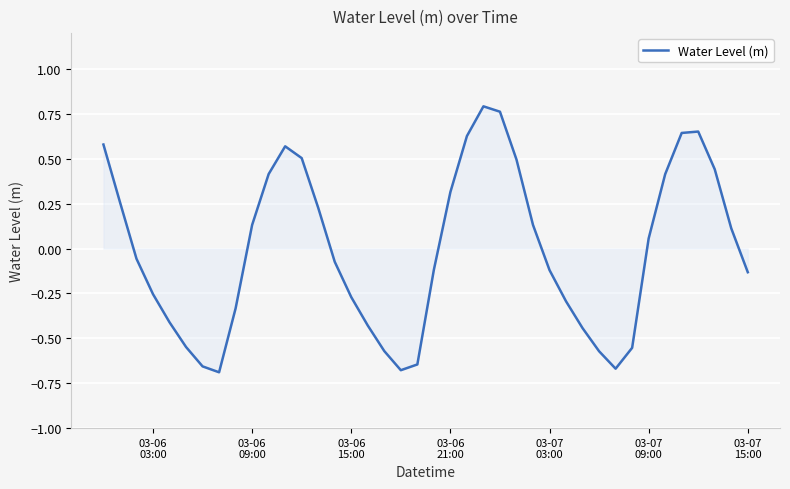

How many lines are shown in the chart?

1